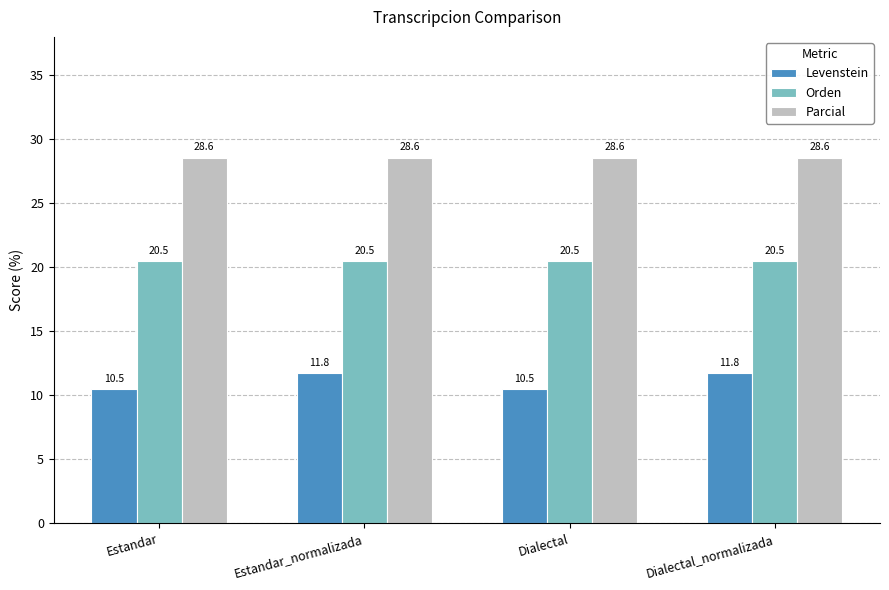

What are all the series names shown in the legend?

Levenstein, Orden, Parcial